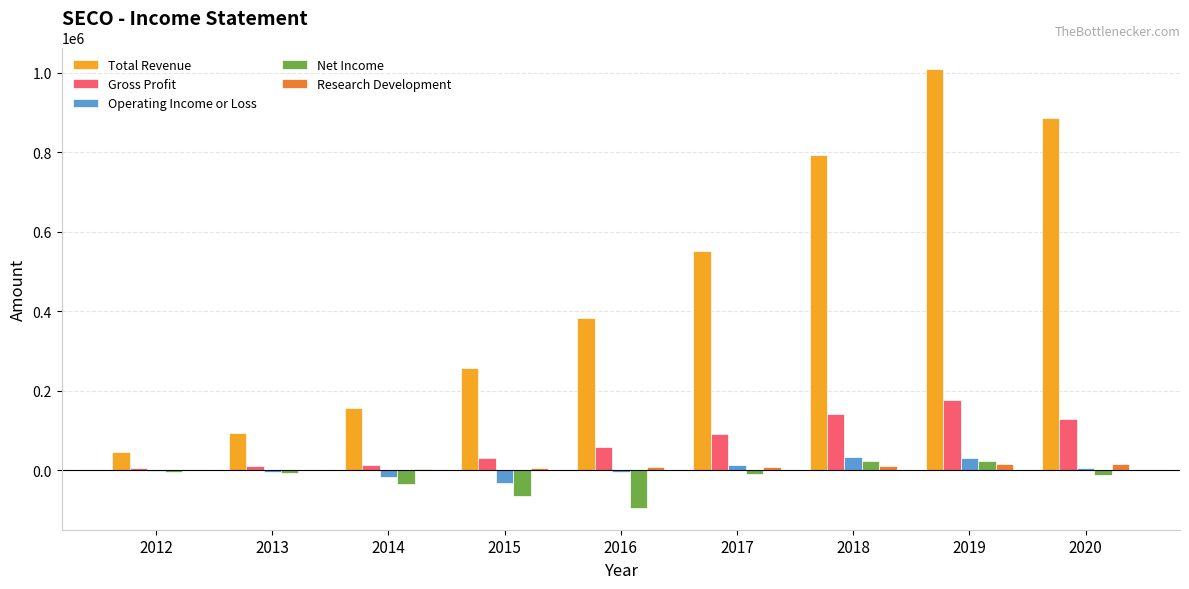

What is the sum of the Operating Income or Loss values at 2014 and 2020?

-12200